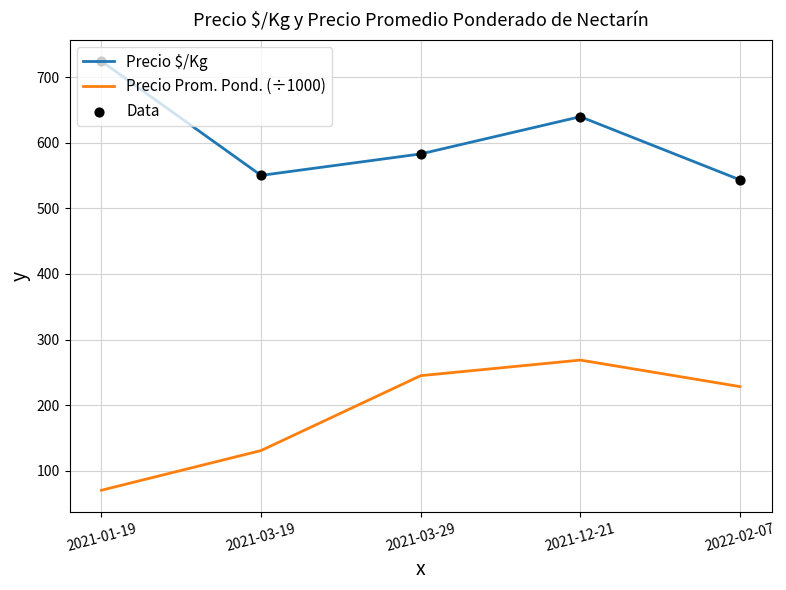

At how many categories does at least one series exceed 496?

5